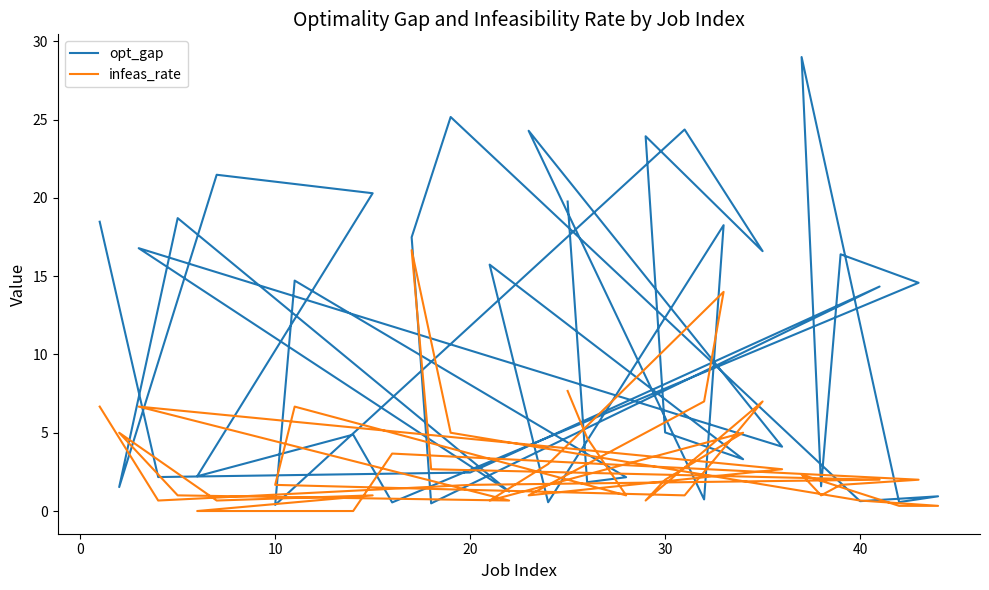

True or false: opt_gap has a value of 0.4 at 21.

False